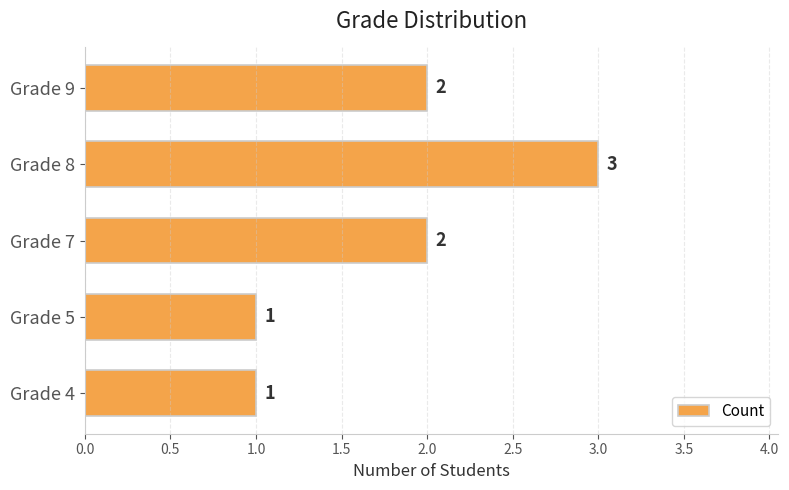

What is the sum of all values?

9